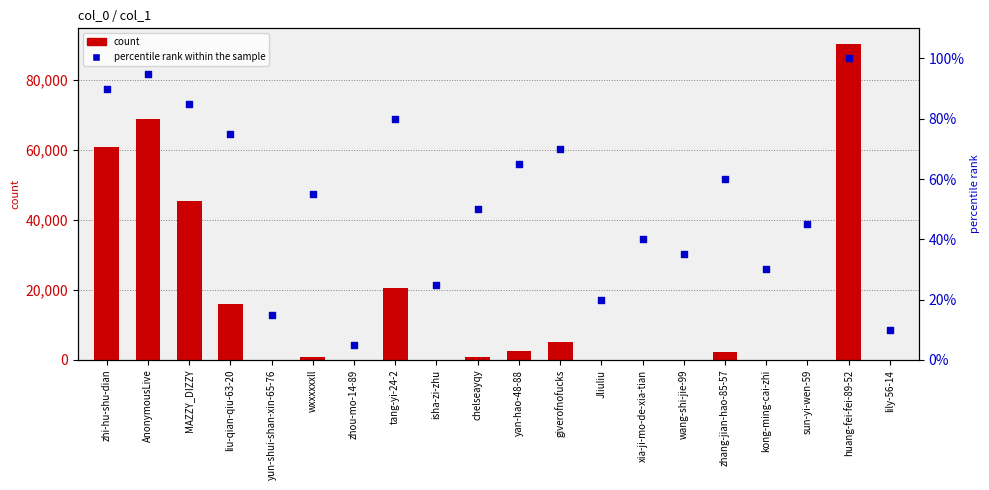

Is the value of percentile rank within the sample at tang-yi-24-2 greater than the value of count at Jliuliu?

Yes